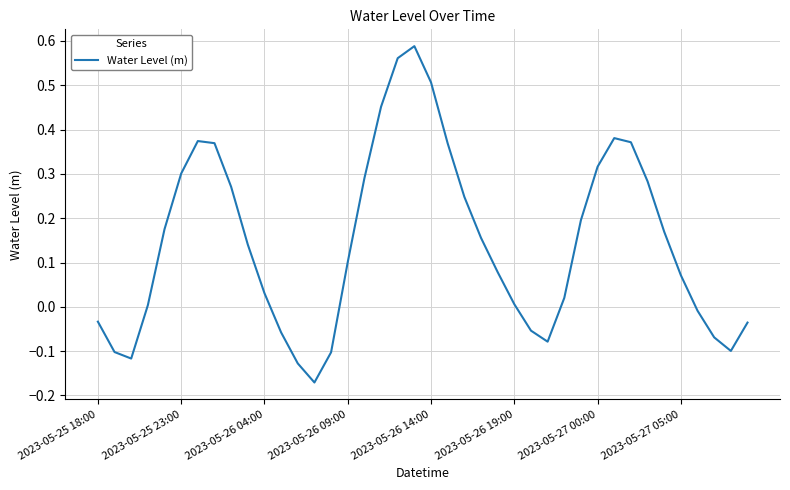

How many values are above zero?

27